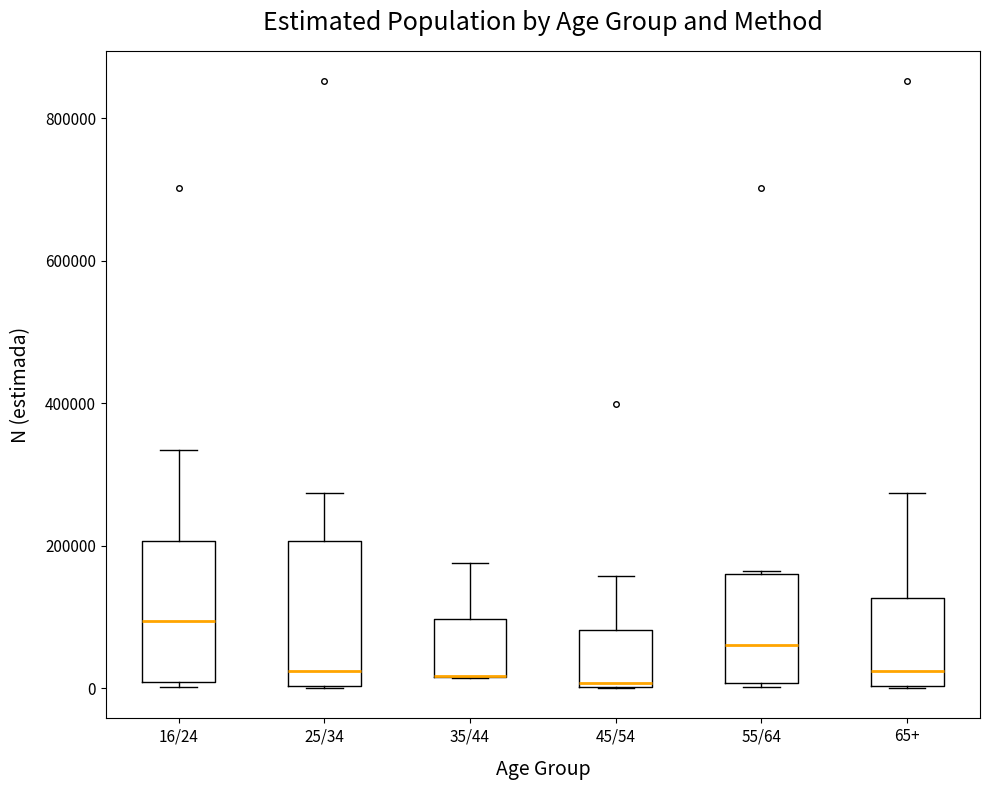

Reading left to right, read every box against the y-axis: the position of its median line, the range the box covers, and the ends of its whiskers. The values are not printed on the chart, so give them approximately, as read against the axis.

16/24: median 100000, box 0 to 200000, whiskers 0 (just below the box's lower edge) to 340000
25/34: median 20000, box 0 to 200000, whiskers 0 to 280000
35/44: median 20000 (drawn on the box's lower edge), box 20000 to 100000, whiskers 20000 to 180000
45/54: median 0, box 0 to 80000, whiskers 0 to 160000
55/64: median 60000, box 0 to 160000, whiskers 0 (just below the box's lower edge) to 160000
65+: median 20000, box 0 to 120000, whiskers 0 to 280000